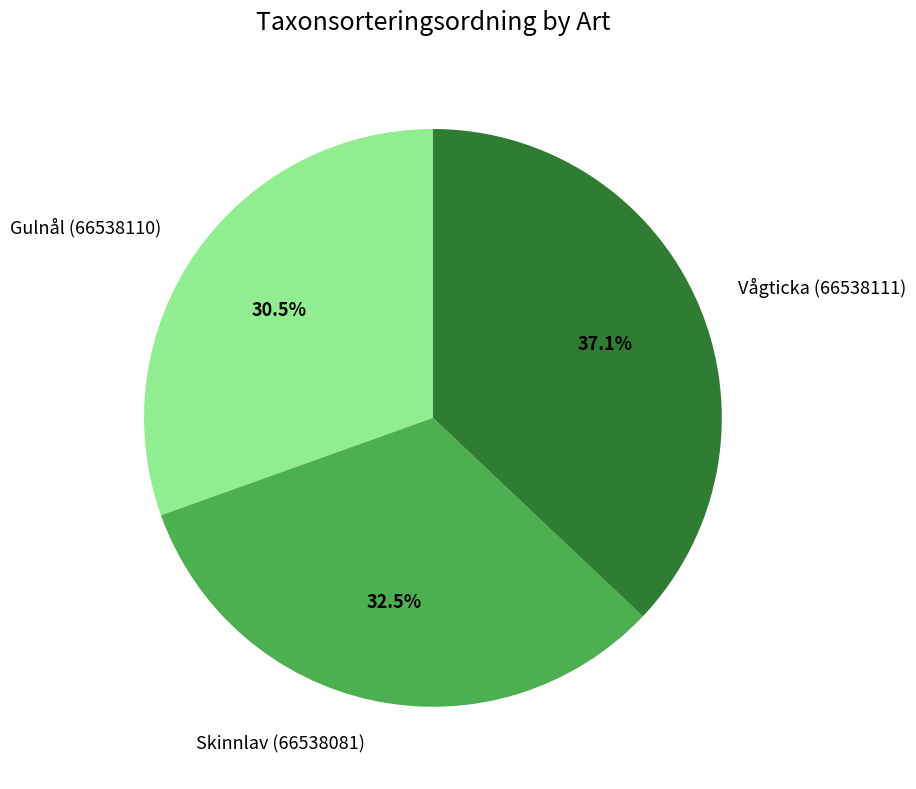

Does any single category account for the majority?

No